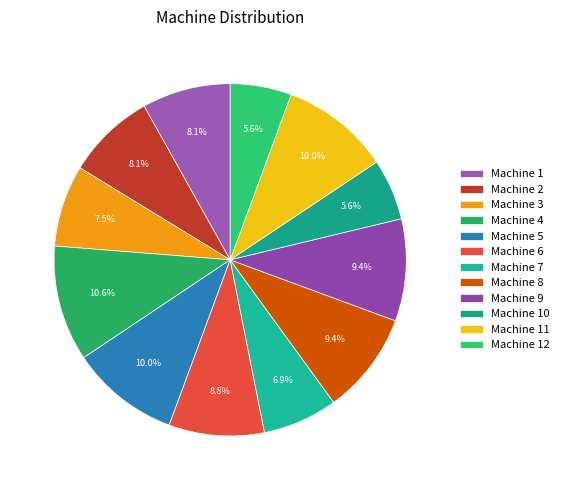

What is the ratio of the value at Machine 11 to the value at Machine 7?

1.5